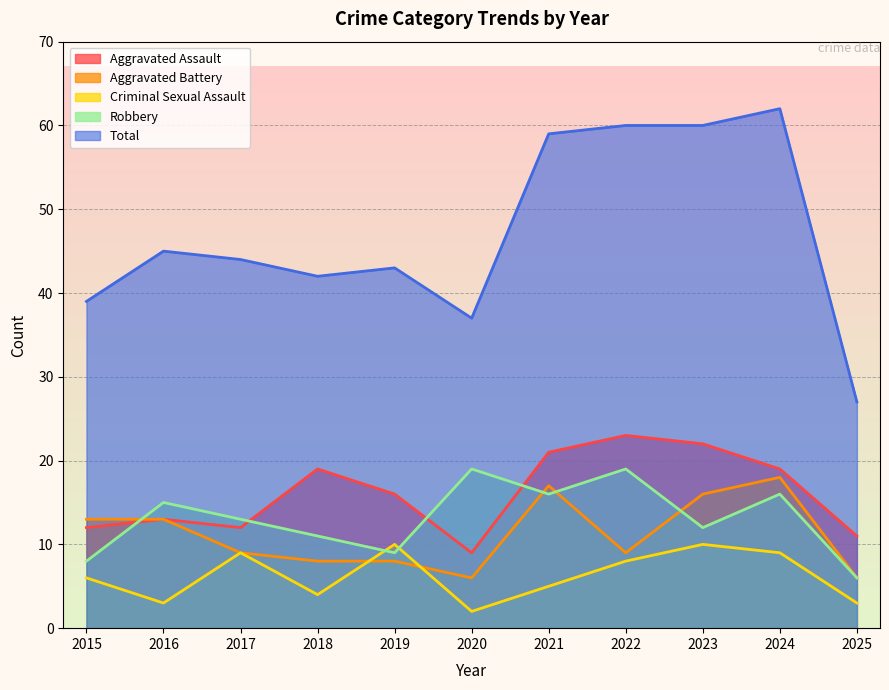

Reading left to right, transcribe all the data shown in this chart.

Aggravated Assault: 12	13	12	19	16	9	21	23	22	19	11
Aggravated Battery: 13	13	9	8	8	6	17	9	16	18	6
Criminal Sexual Assault: 6	3	9	4	10	2	5	8	10	9	3
Robbery: 8	15	13	11	9	19	16	19	12	16	6
Total: 39	45	44	42	43	37	59	60	60	62	27